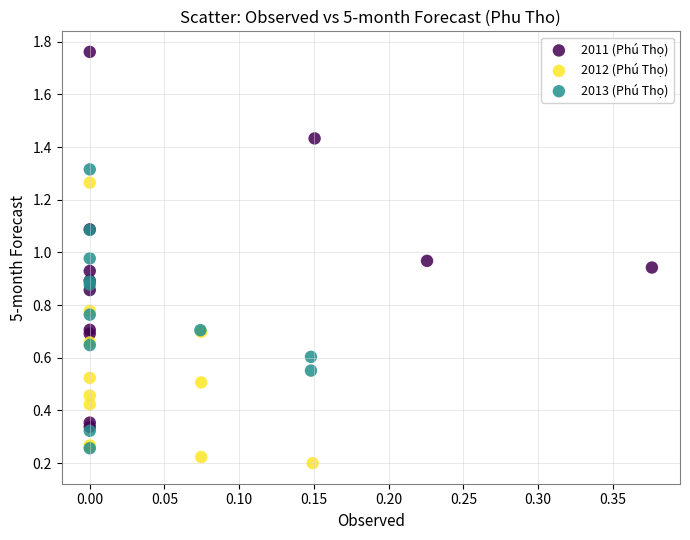

Which series has the largest Y range (max minus min)?

2011 (Phú Thọ)